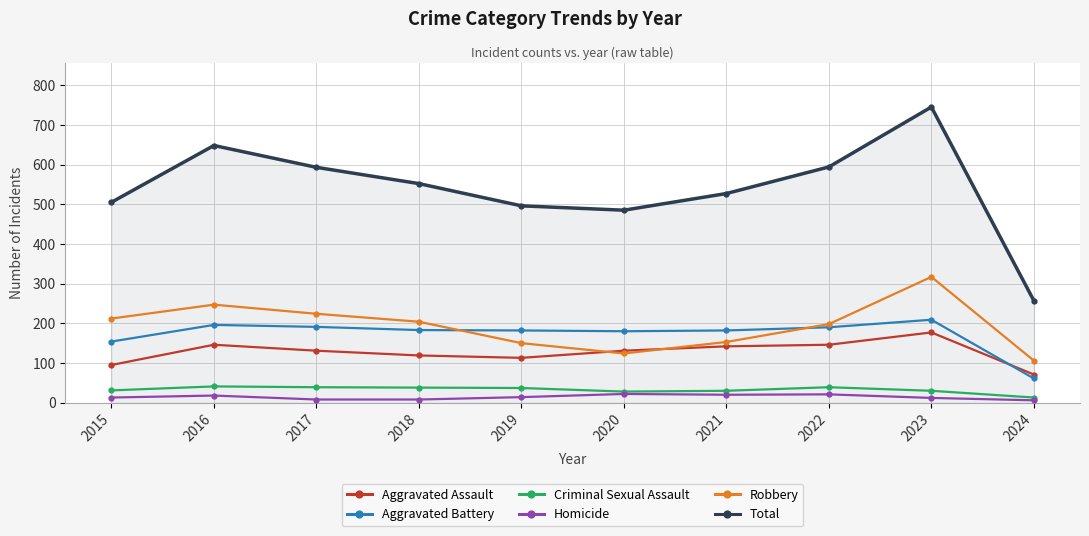

Which label corresponds to the largest value in the chart?

2023